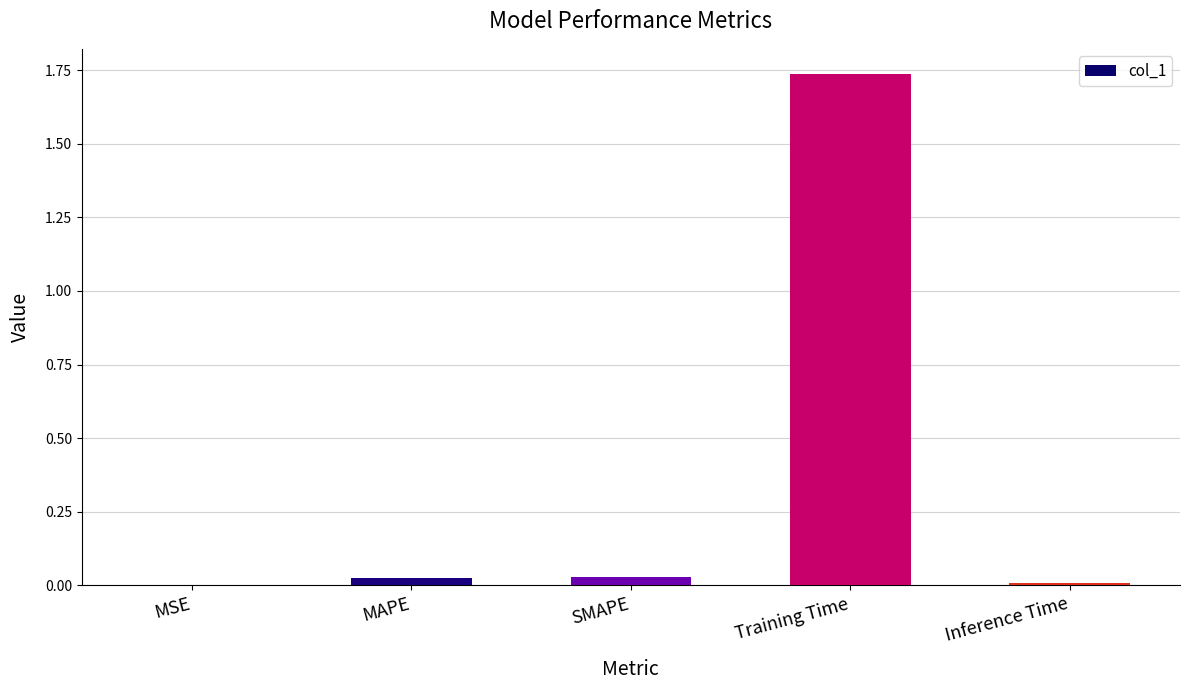

The chart shows a value of 0.0 at Inference Time. True or false?

True